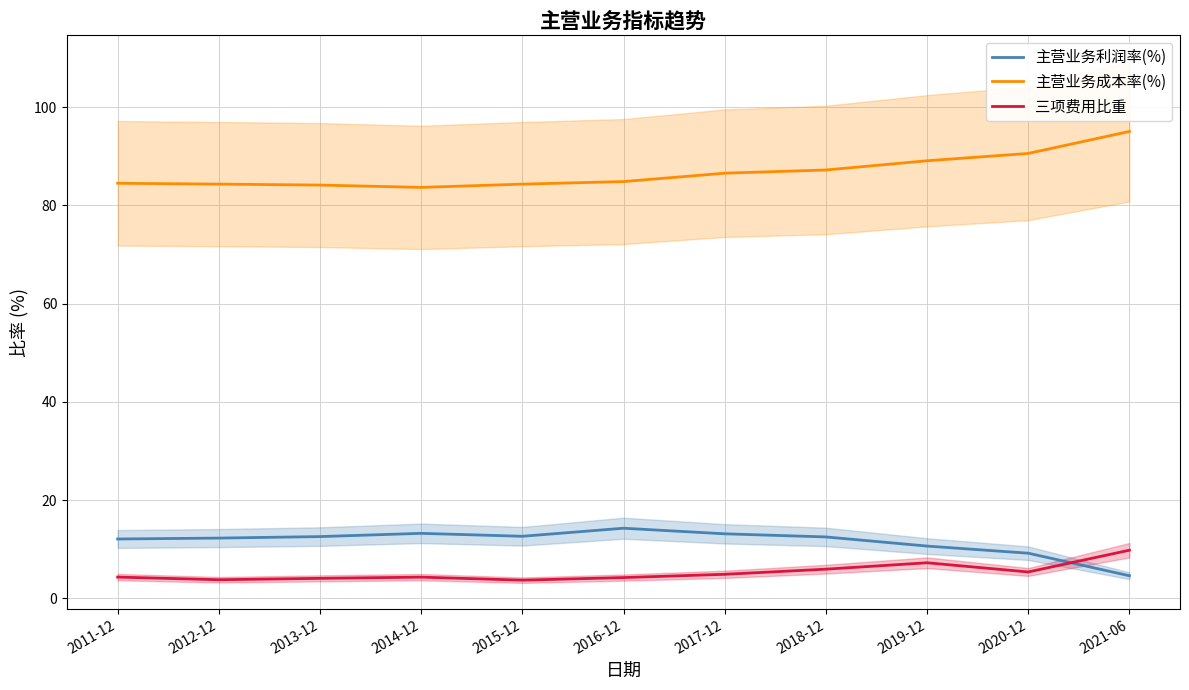

Which series has the largest total across all categories?

主营业务成本率(%)